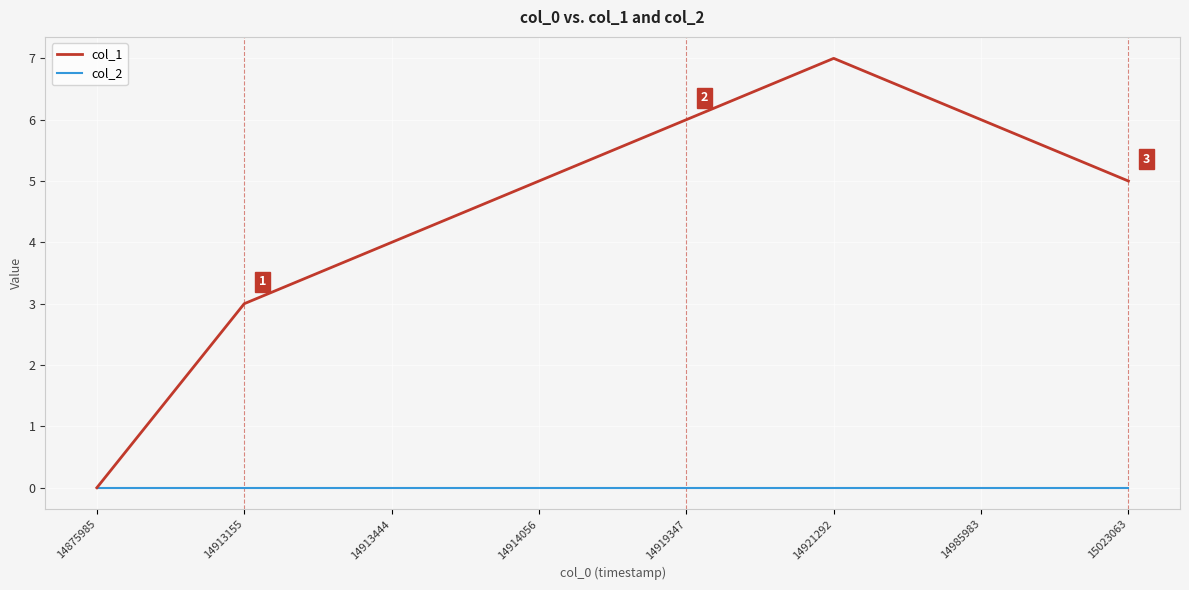

Which series has the largest total across all categories?

col_1